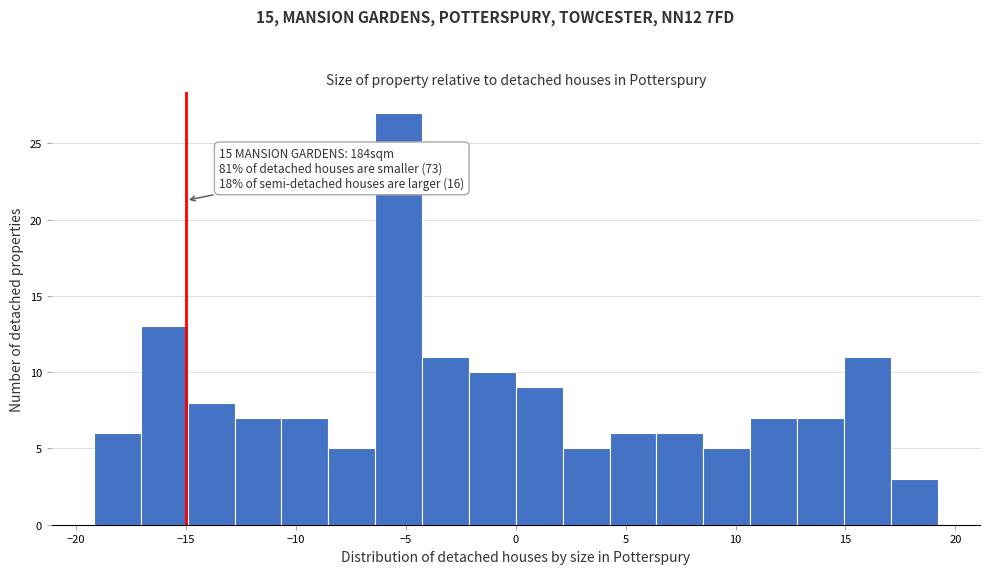

Over which range of the x-axis is the bar tallest?

-6.5 to -4.5